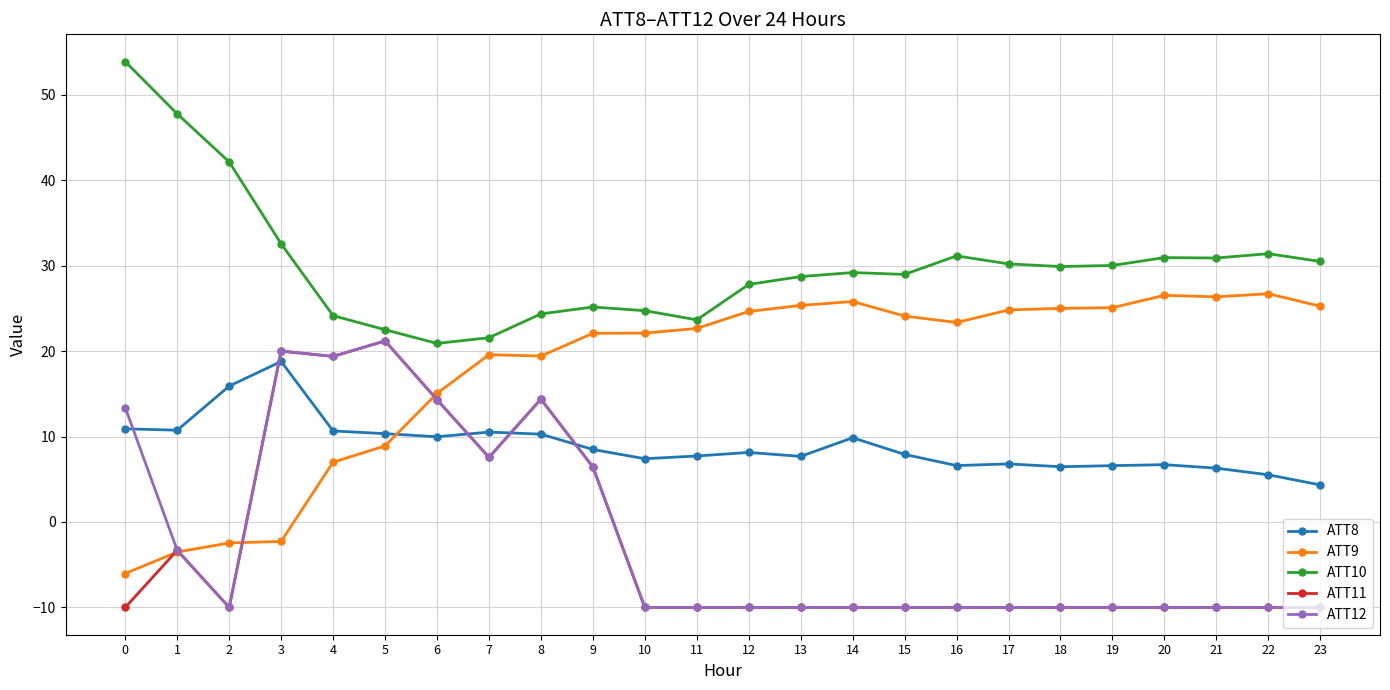

At which label is ATT12 closest to 5?

9